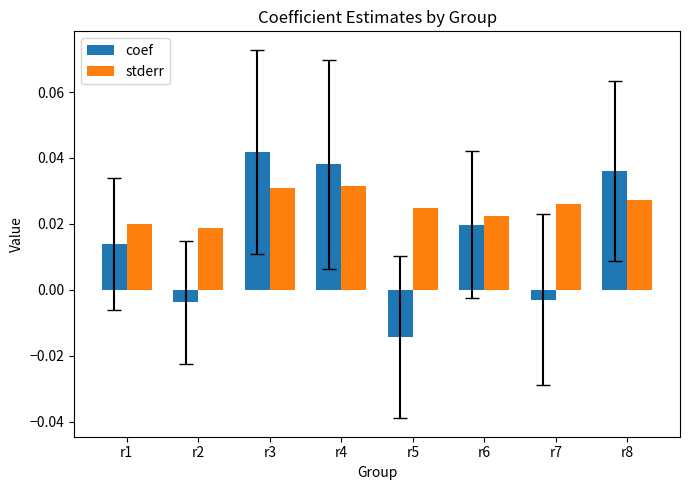

Which series changed the most between r2 and r4?

coef